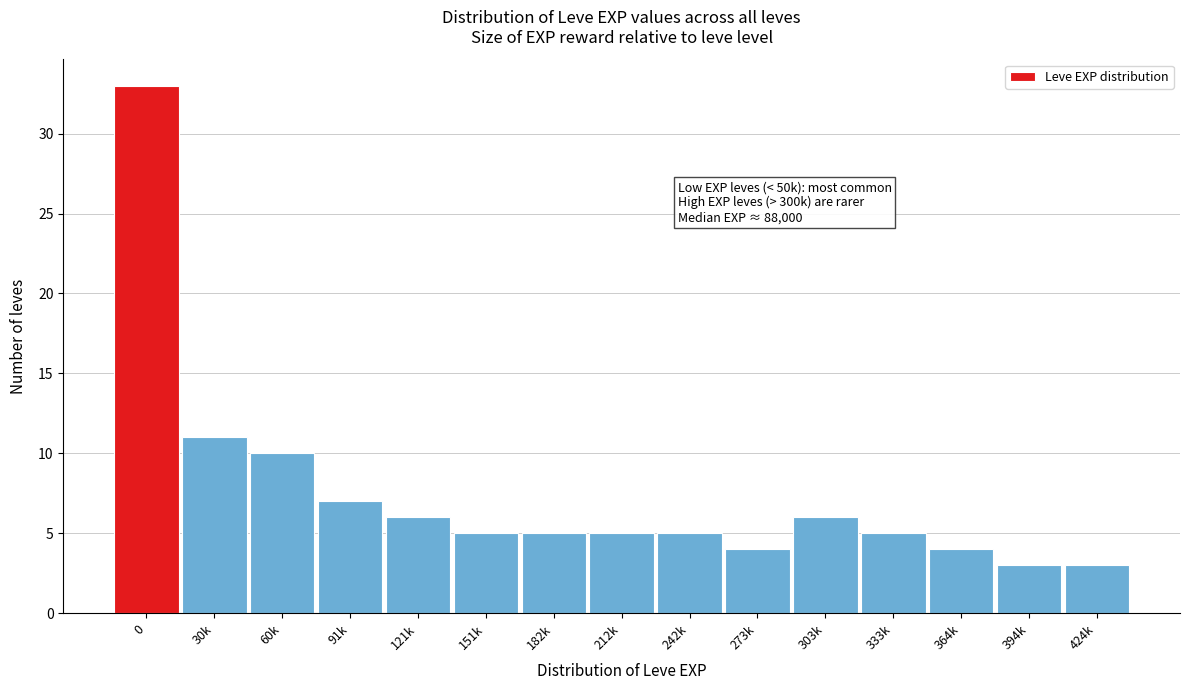

Reading right to left, extract all data points from this chart.

3	3	4	5	6	4	5	5	5	5	6	7	10	11	33